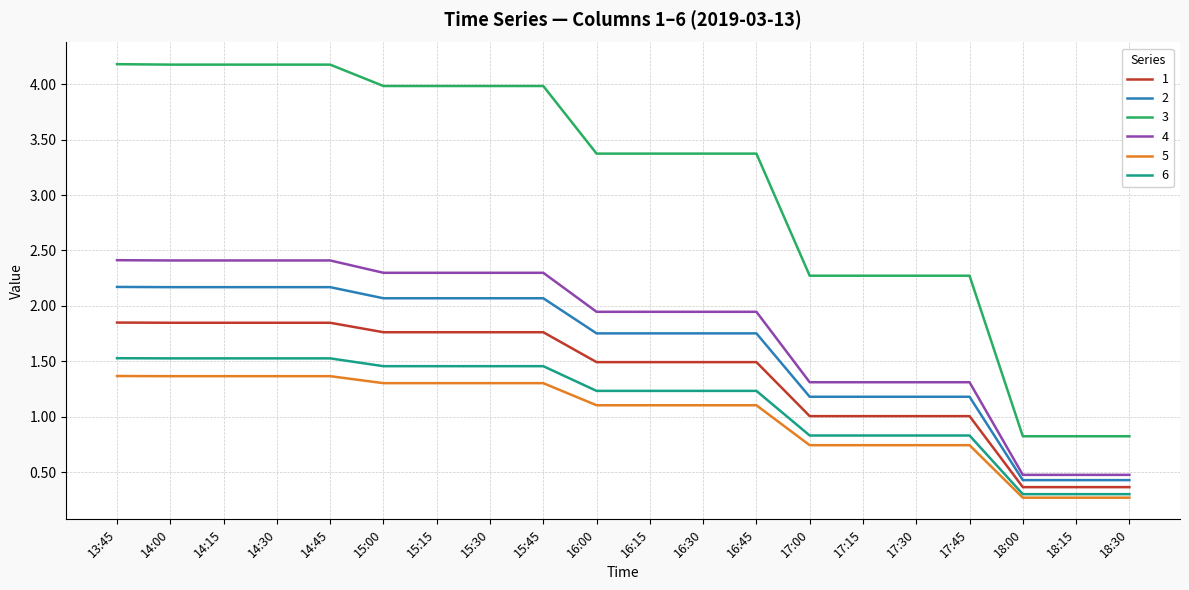

What is the highest value of the 3 series?

4.2